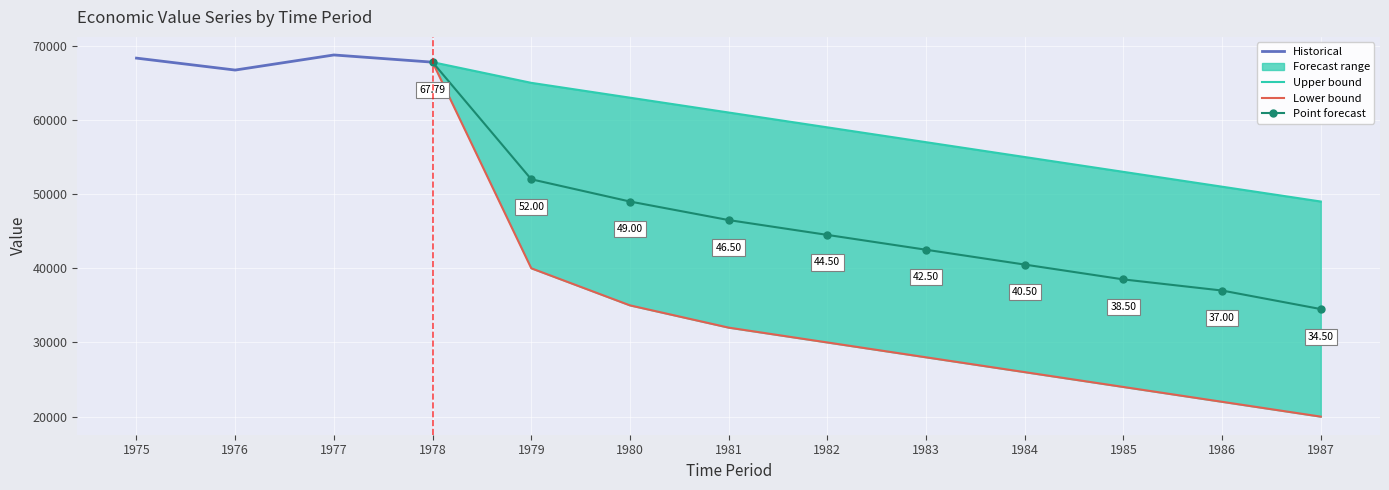

The row_id_5 series shows 5494 at 1987. True or false?

False